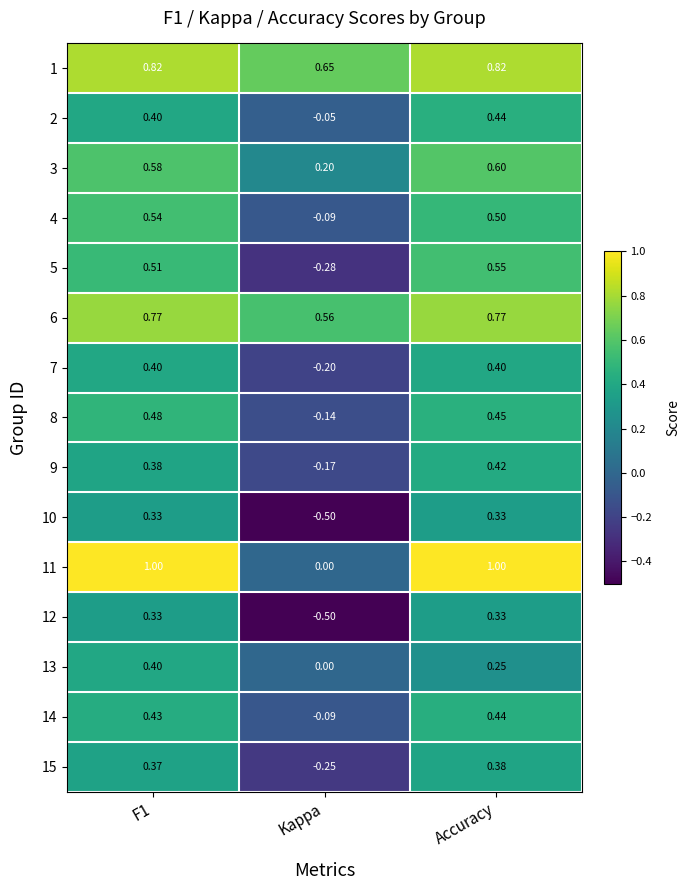

At which label does 2 reach its peak?

Accuracy